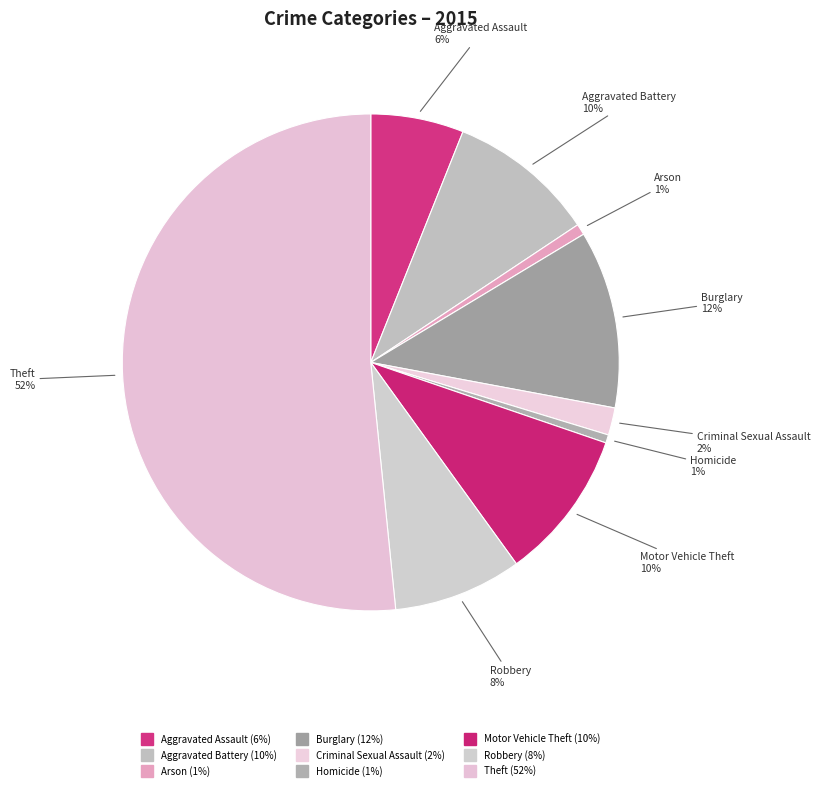

To the nearest percent, what percentage of the pie is Aggravated Battery?

10%